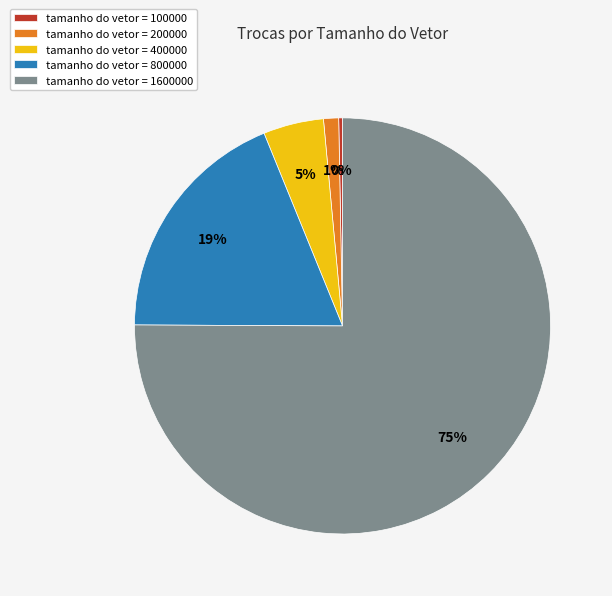

The tamanho do vetor = 800000 slice represents 19% of the pie. True or false?

True